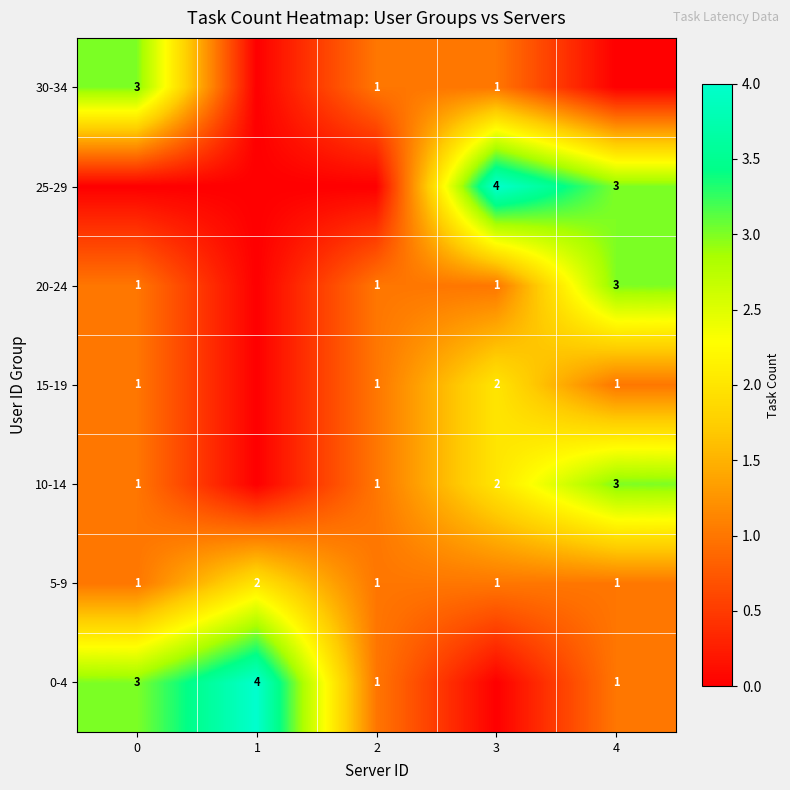

Is it true that 25-29 equals -2 at 1?

False